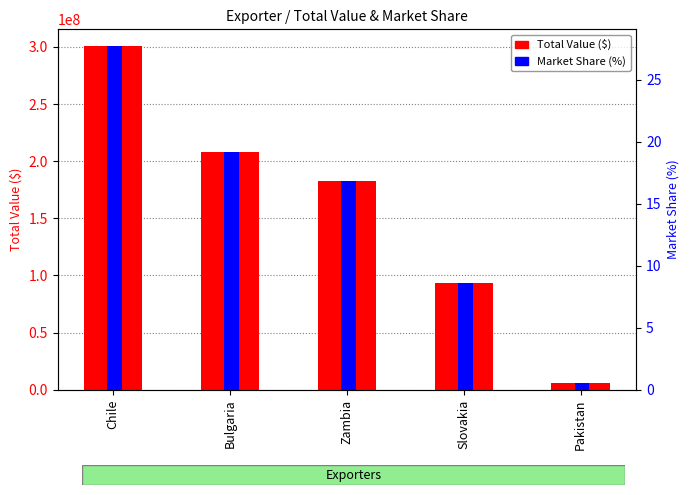

Where is Market Share (%) nearest to the value 14?

Zambia